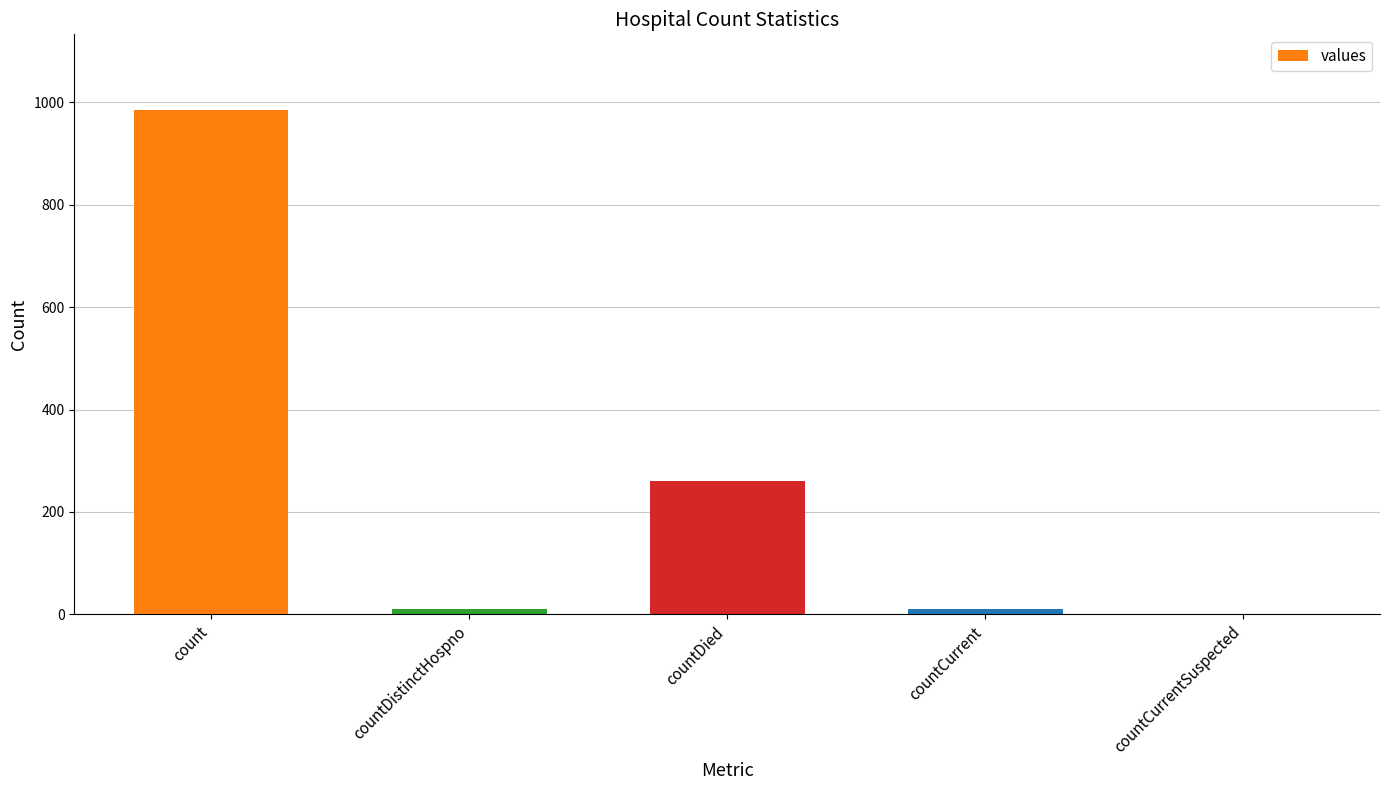

The value at countDied is 84. True or false?

False